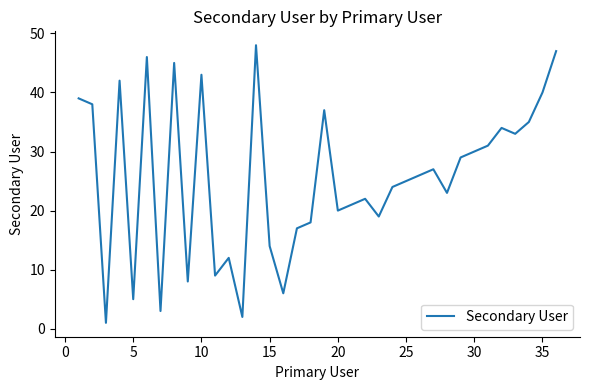

What is the maximum value shown in the chart?

48